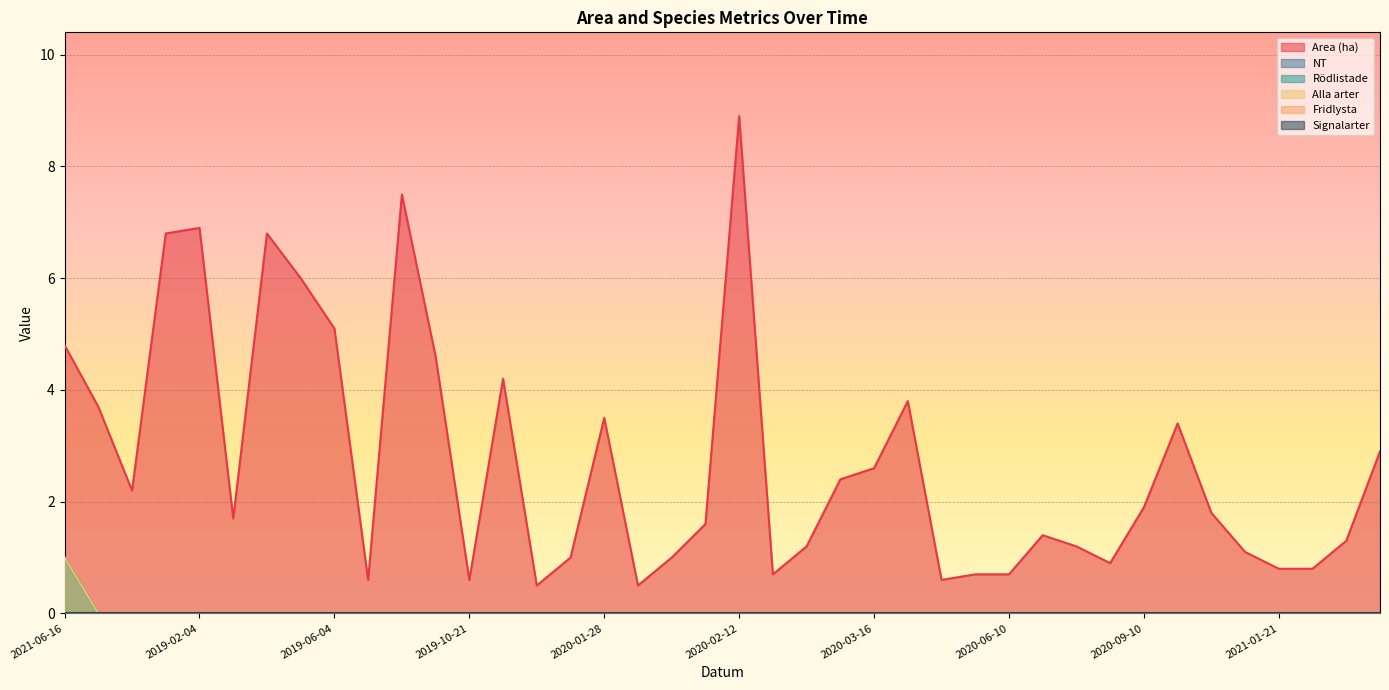

Does the chart display data point markers on the line(s)?

No